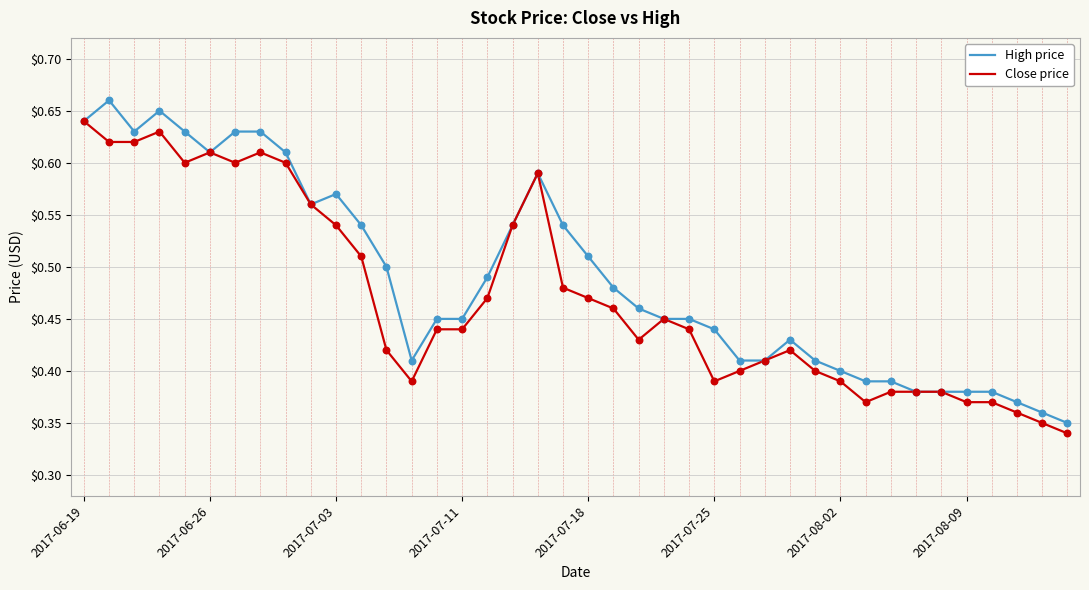

List the series in order of their peak value, highest first.

High price, Close price